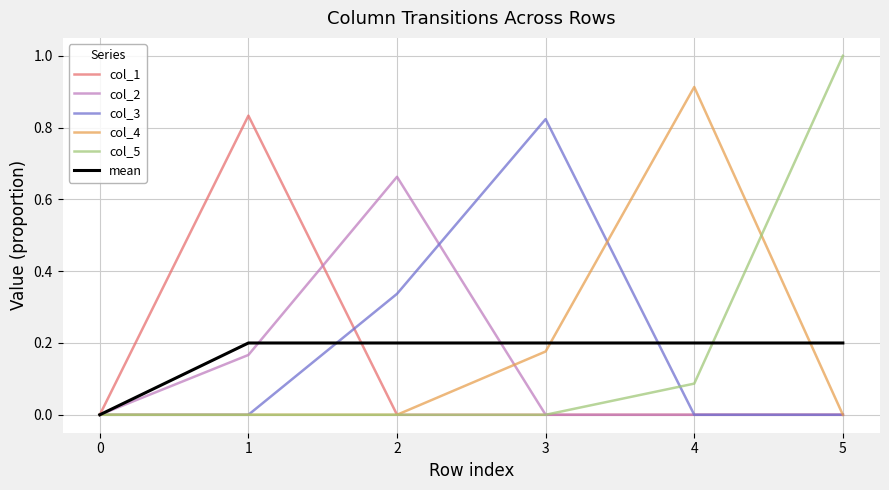

What is the total value across all series at 1?

1.2